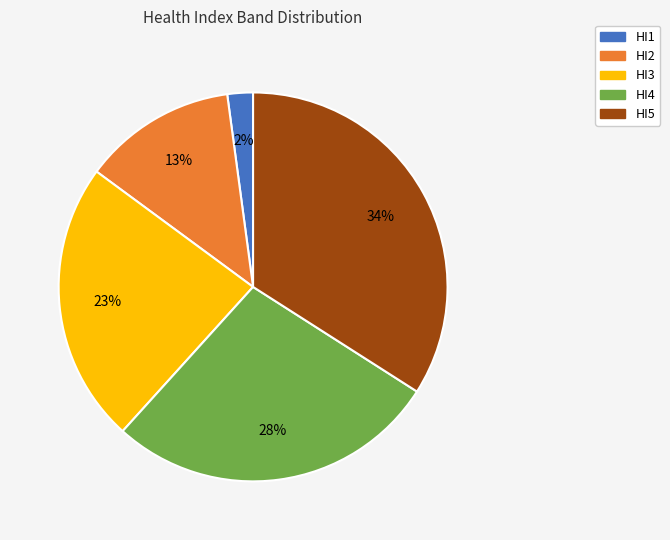

To the nearest percent, what is the difference between the largest and smallest slice percentages?

32%